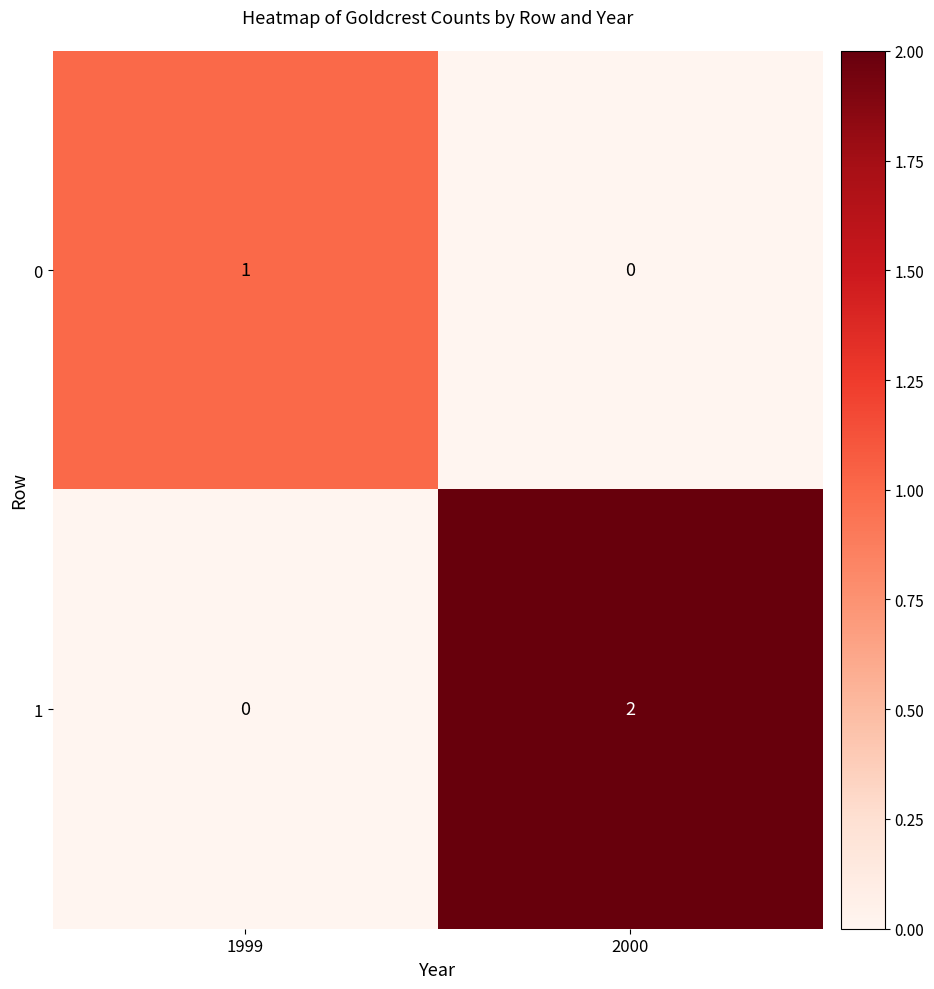

True or false: 1 has a value of 1 at 1999.

False